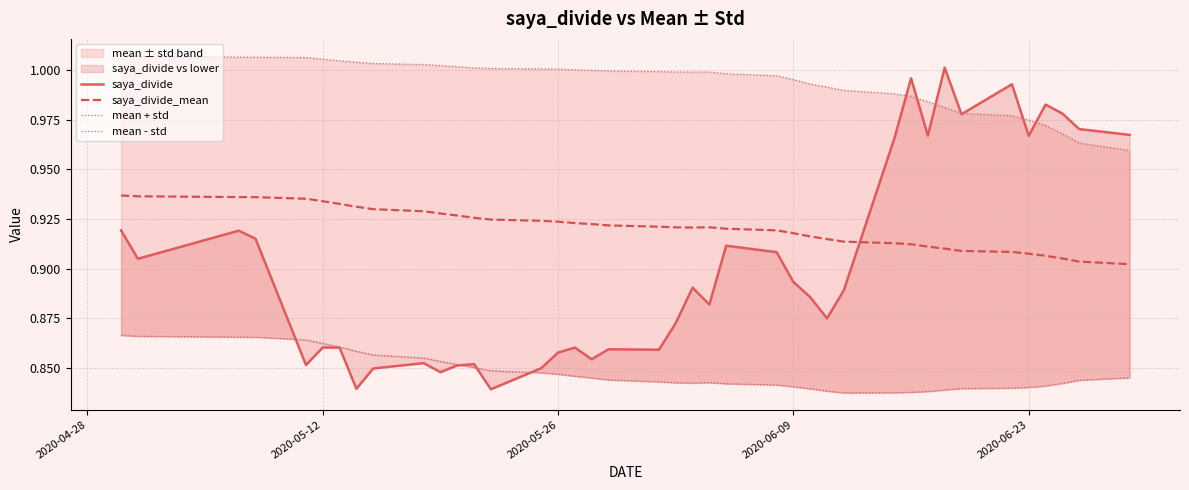

How many mean - std values are between 0 and 1?

40